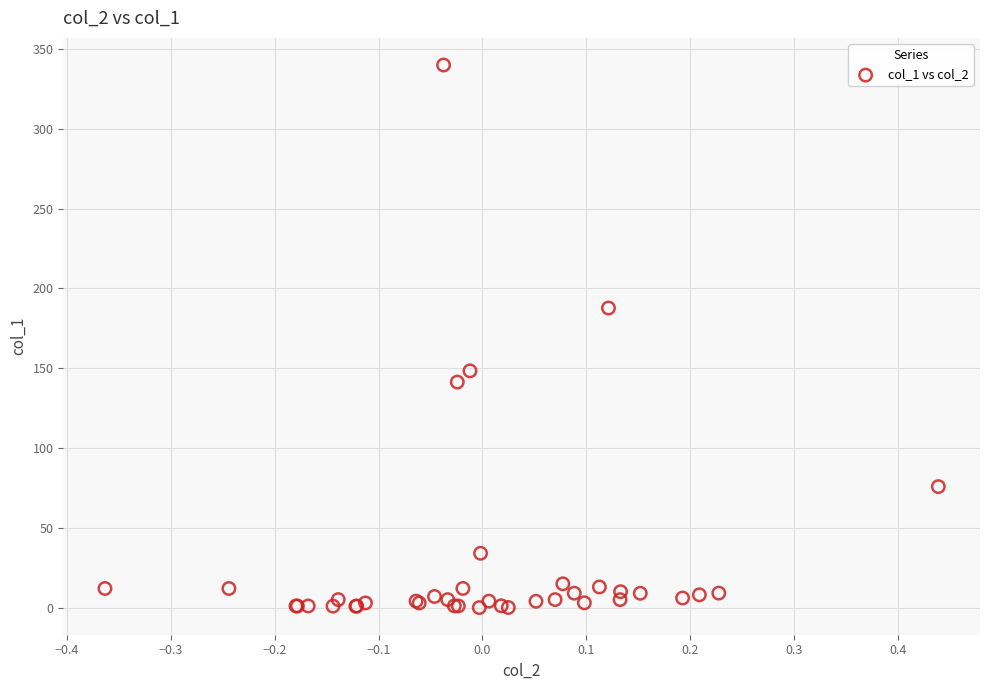

What Y value in the scatter plot is closest to 170?

187.7